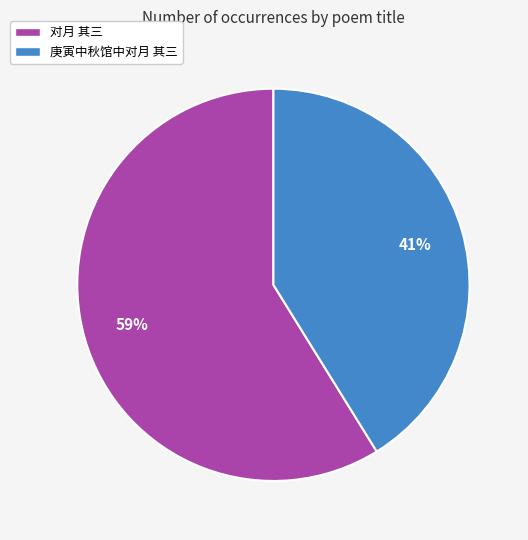

What is the largest slice in the pie chart?

对月 其三